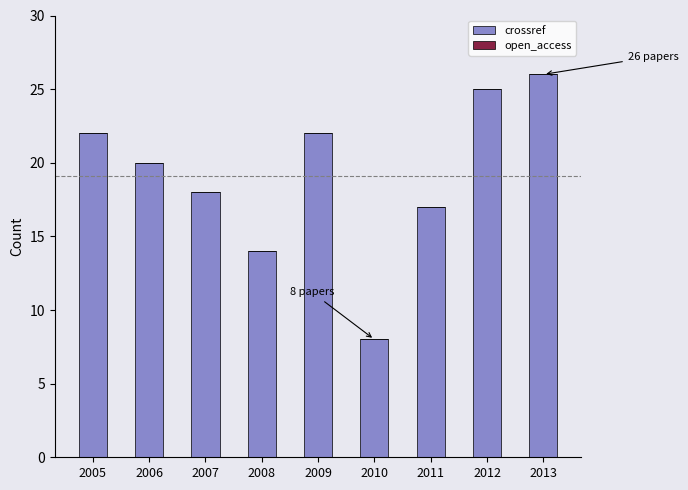

How many data points does each series have?

9